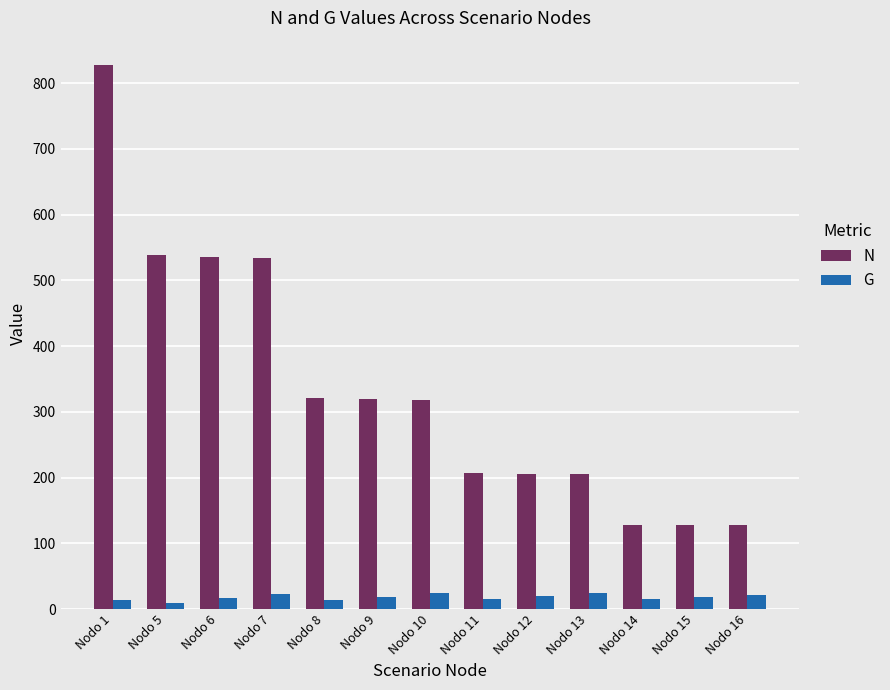

What is the minimum value shown in the chart?

9.4